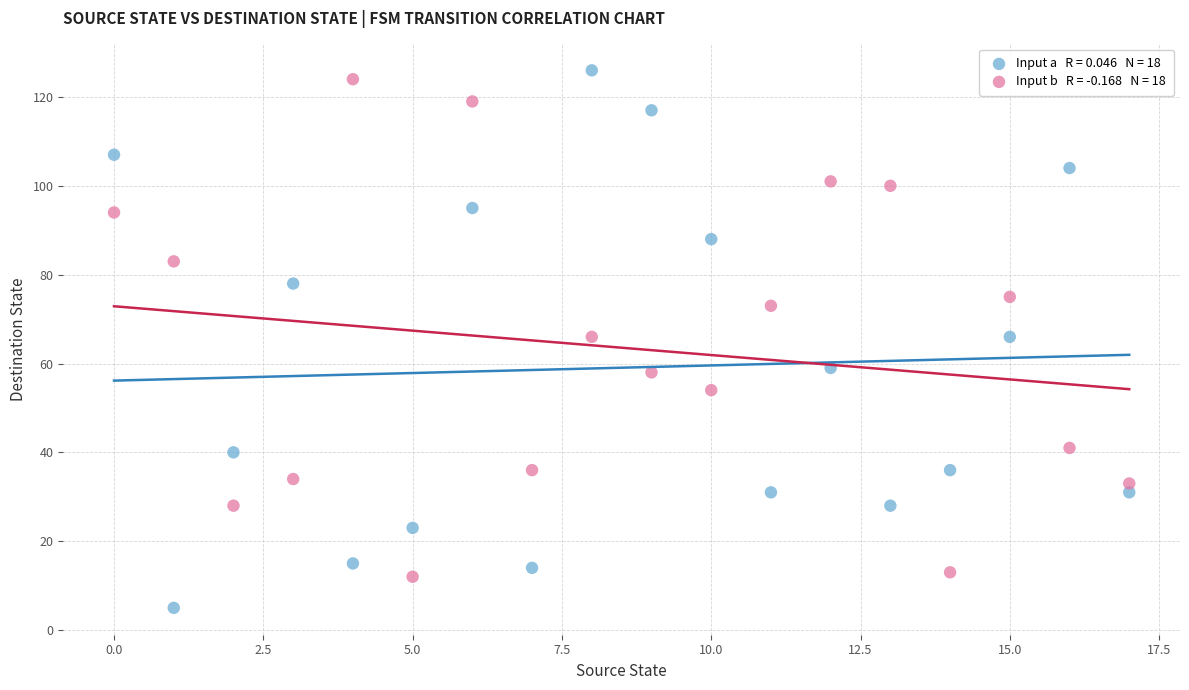

How many data points are displayed?

36